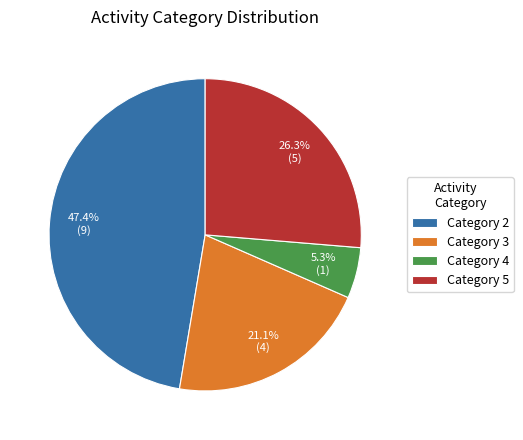

Combined, what portion of the pie is Category 5 and Category 4?

31.6%